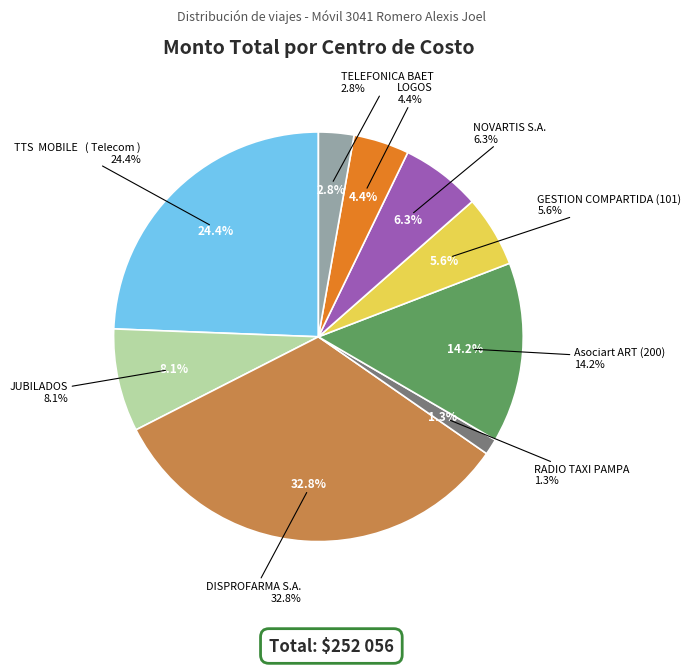

Between RADIO TAXI PAMPA and DISPROFARMA S.A., which is larger?

DISPROFARMA S.A.